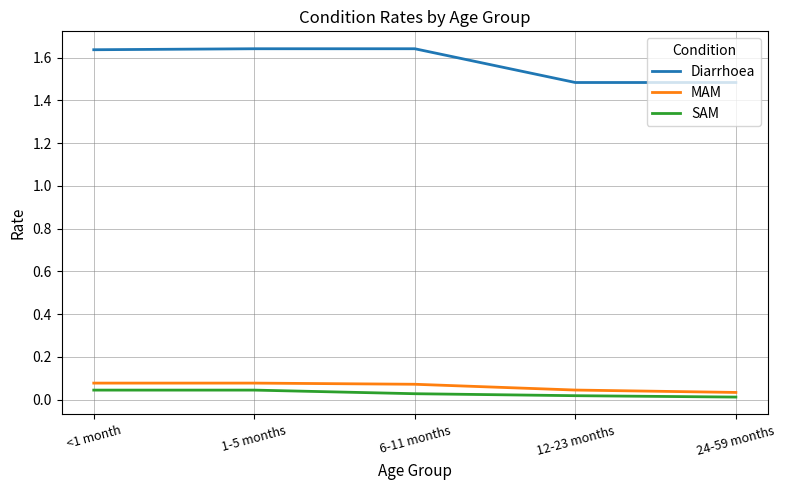

Count the Diarrhoea values in the range 1 to 2.

5